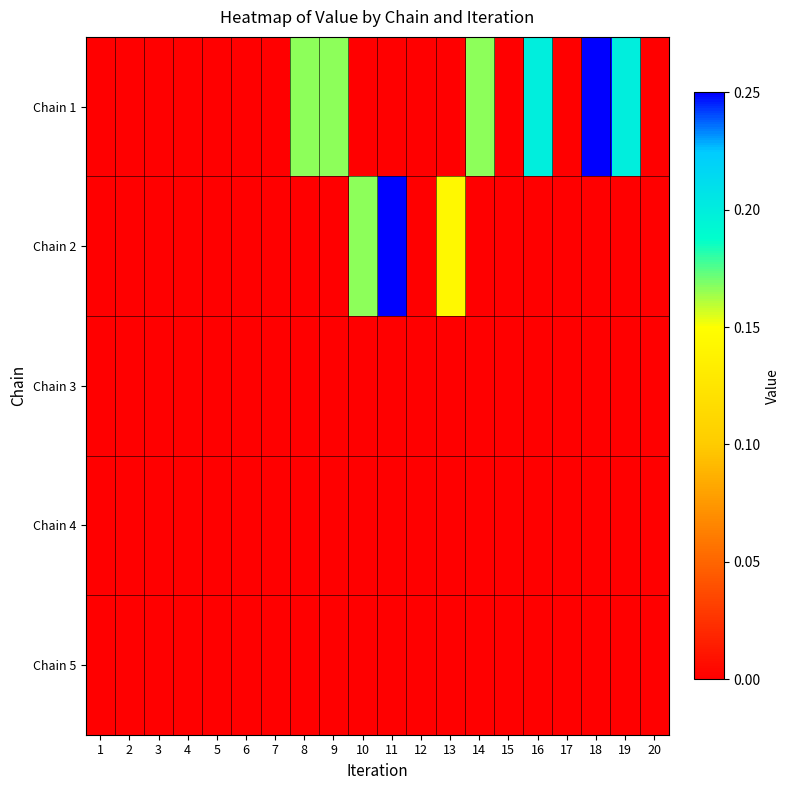

Reading left to right, transcribe all the data shown in this chart.

Chain 1: 1=0.0	2=0.0	3=0.0	4=0.0	5=0.0	6=0.0	7=0.0	8=0.2	9=0.2	10=0.0	11=0.0	12=0.0	13=0.0	14=0.2	15=0.0	16=0.2	17=0.0	18=0.2	19=0.2	20=0.0
Chain 2: 1=0.0	2=0.0	3=0.0	4=0.0	5=0.0	6=0.0	7=0.0	8=0.0	9=0.0	10=0.2	11=0.2	12=0.0	13=0.1	14=0.0	15=0.0	16=0.0	17=0.0	18=0.0	19=0.0	20=0.0
Chain 3: 1=0.0	2=0.0	3=0.0	4=0.0	5=0.0	6=0.0	7=0.0	8=0.0	9=0.0	10=0.0	11=0.0	12=0.0	13=0.0	14=0.0	15=0.0	16=0.0	17=0.0	18=0.0	19=0.0	20=0.0
Chain 4: 1=0.0	2=0.0	3=0.0	4=0.0	5=0.0	6=0.0	7=0.0	8=0.0	9=0.0	10=0.0	11=0.0	12=0.0	13=0.0	14=0.0	15=0.0	16=0.0	17=0.0	18=0.0	19=0.0	20=0.0
Chain 5: 1=0.0	2=0.0	3=0.0	4=0.0	5=0.0	6=0.0	7=0.0	8=0.0	9=0.0	10=0.0	11=0.0	12=0.0	13=0.0	14=0.0	15=0.0	16=0.0	17=0.0	18=0.0	19=0.0	20=0.0